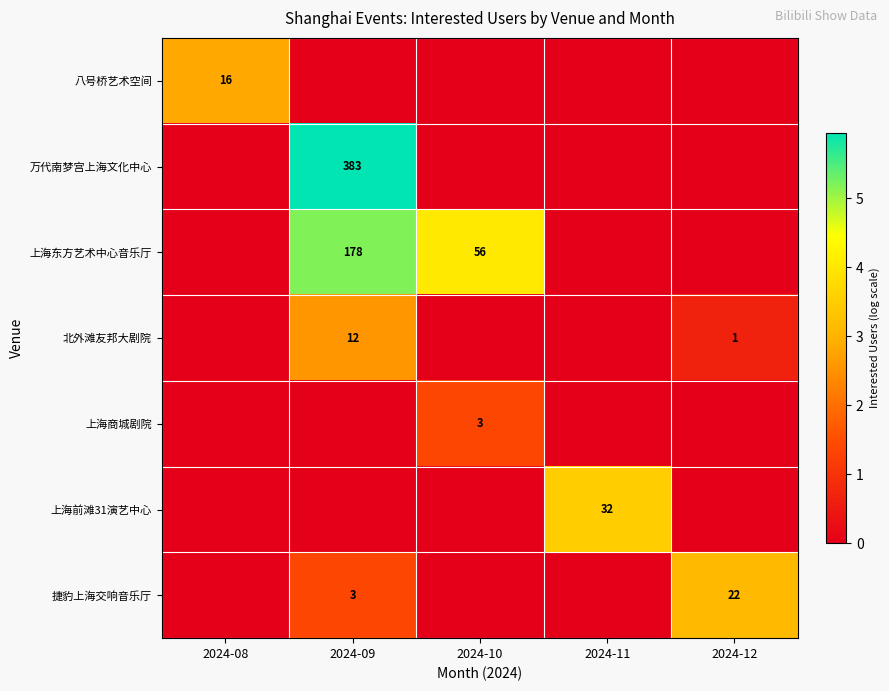

True or false: 万代南梦宫上海文化中心 has a value of 383 at 2024-09.

True